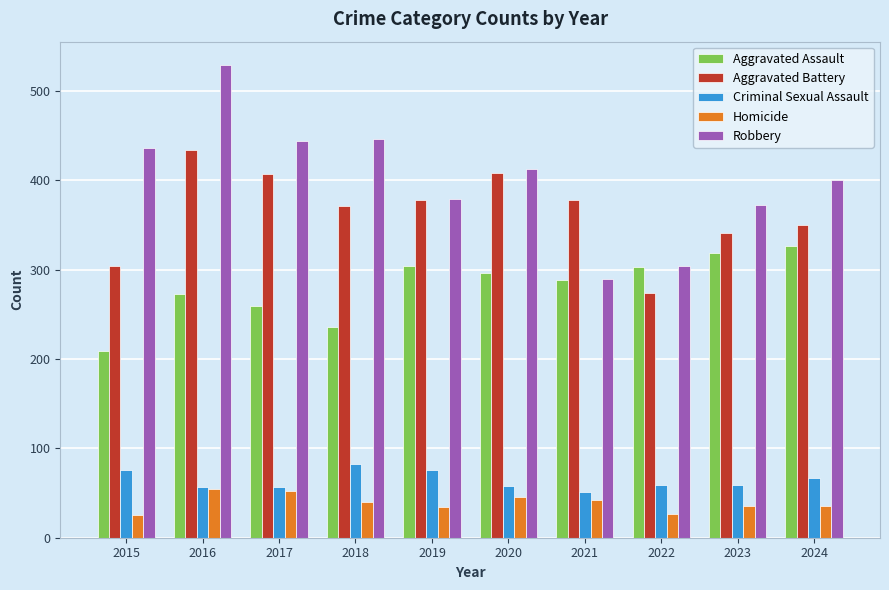

At which label does Homicide first exceed 40?

2016